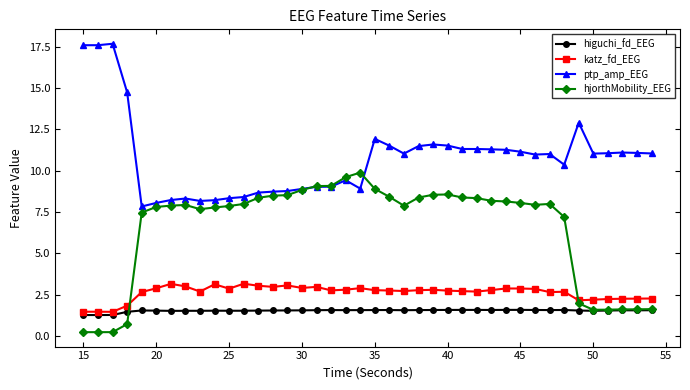

At how many categories does at least one series exceed 1?

40